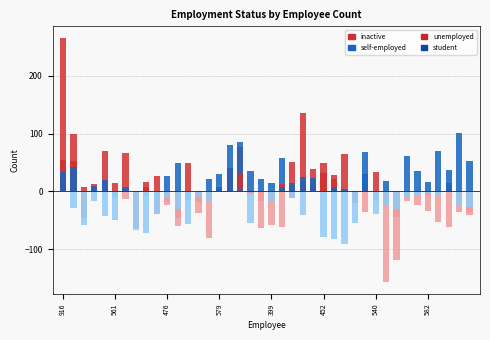

Count the number of data series in this chart.

4